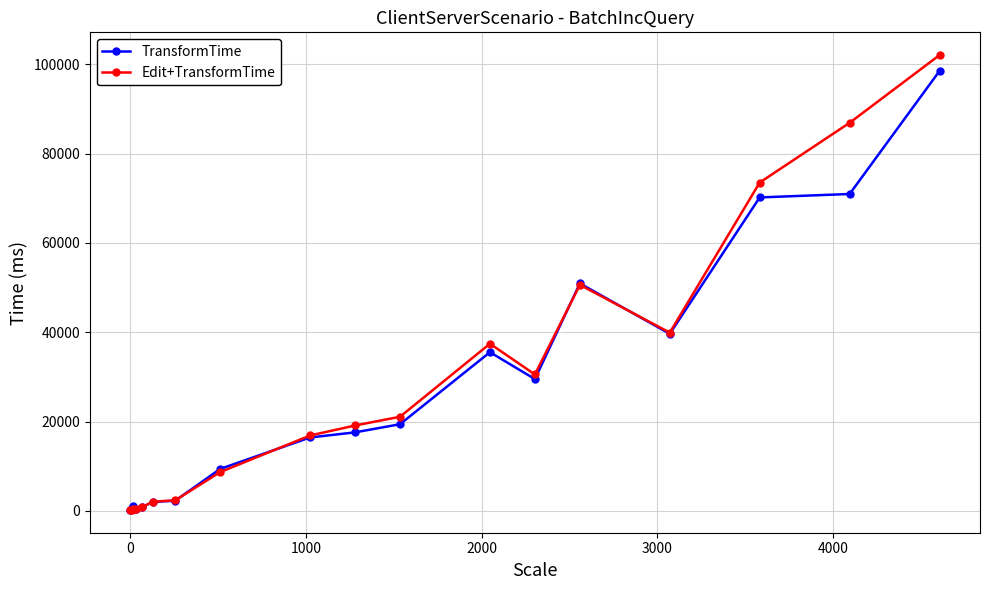

Which series has the largest range (max minus min)?

Edit+TransformTime